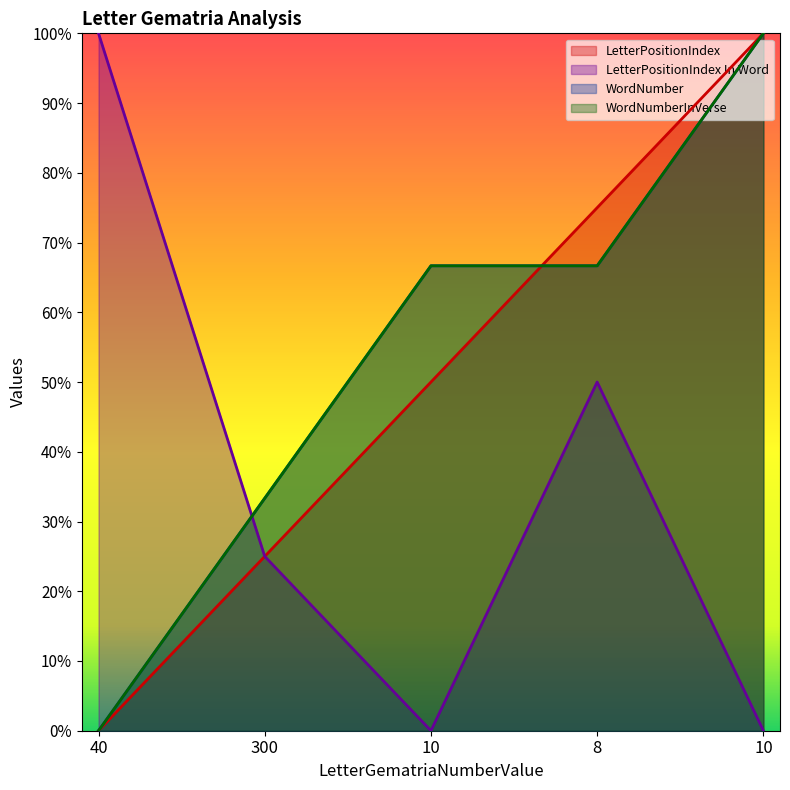

Reading left to right, list all the values displayed in this chart.

LetterPositionIndex: 40=0.0	300=0.2	10=0.5	8=0.8	10=1.0
LetterPositionIndex In Word: 40=1.0	300=0.2	10=0.0	8=0.5	10=0.0
WordNumber: 40=0.0	300=0.3	10=0.7	8=0.7	10=1.0
WordNumberInVerse: 40=0.0	300=0.3	10=0.7	8=0.7	10=1.0